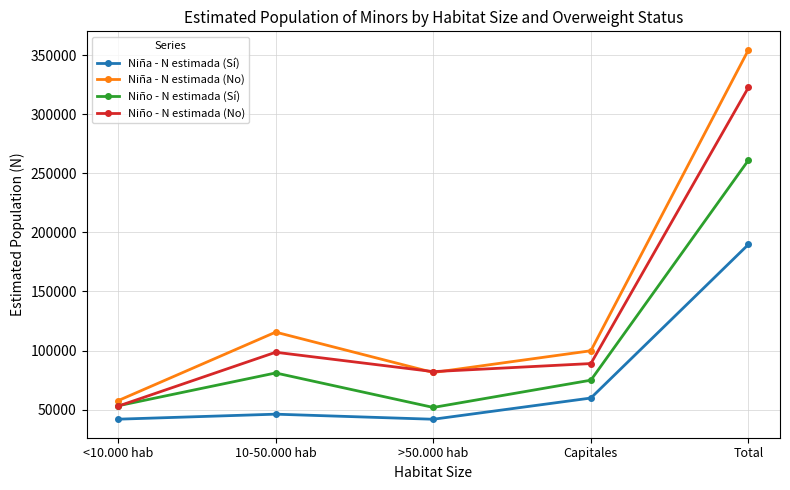

What is the label of the 2nd point from the right?

Capitales